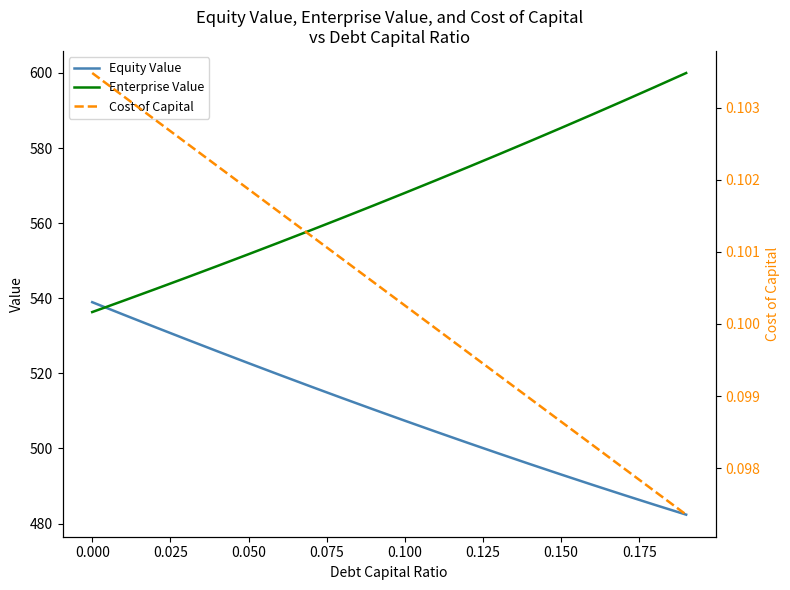

What is the lowest value of the Enterprise Value series?

536.3